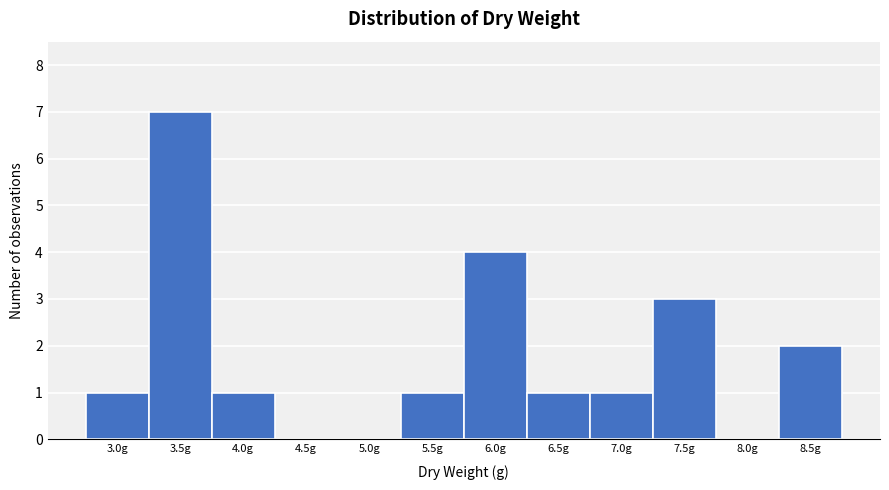

Reading left to right, list all the values displayed in this chart.

3.0g=1	3.5g=7	4.0g=1	4.5g=0	5.0g=0	5.5g=1	6.0g=4	6.5g=1	7.0g=1	7.5g=3	8.0g=0	8.5g=2